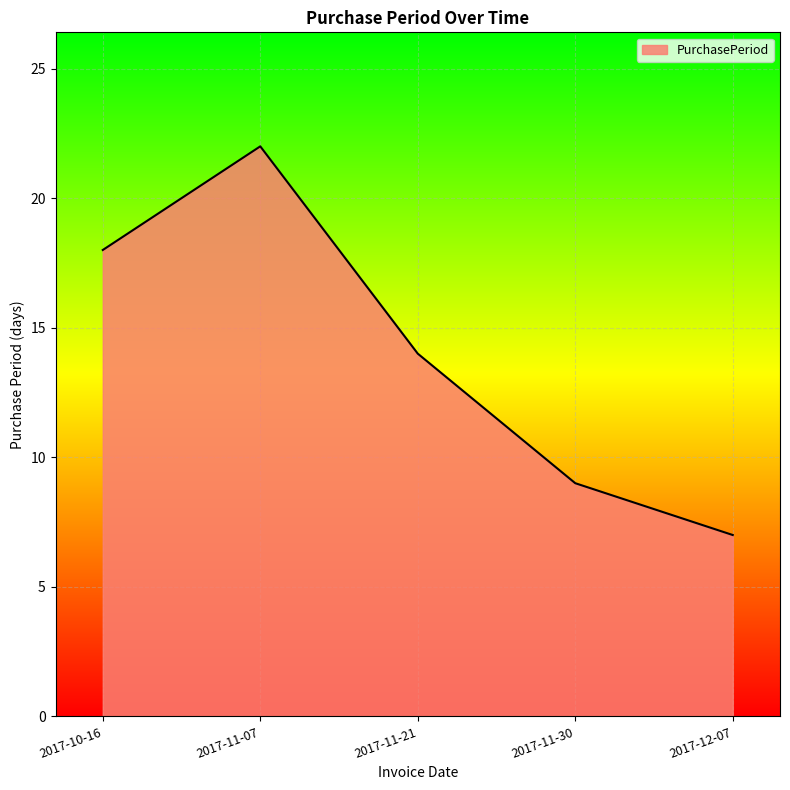

What is the change in value from 2017-11-07 to 2017-12-07?

-15